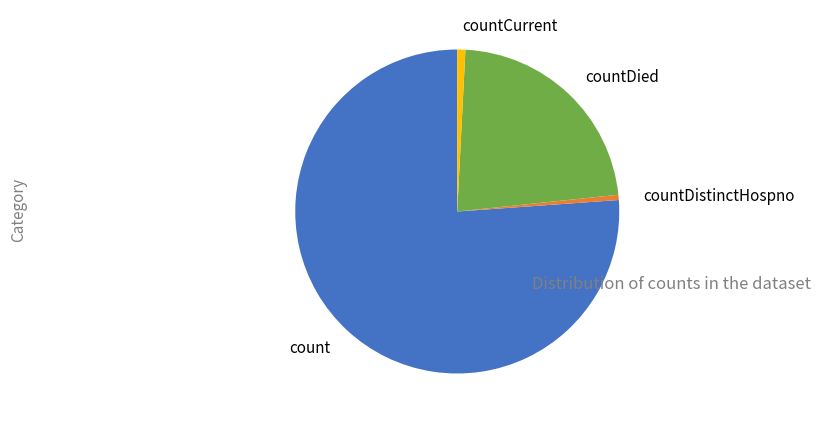

What is the majority slice?

count